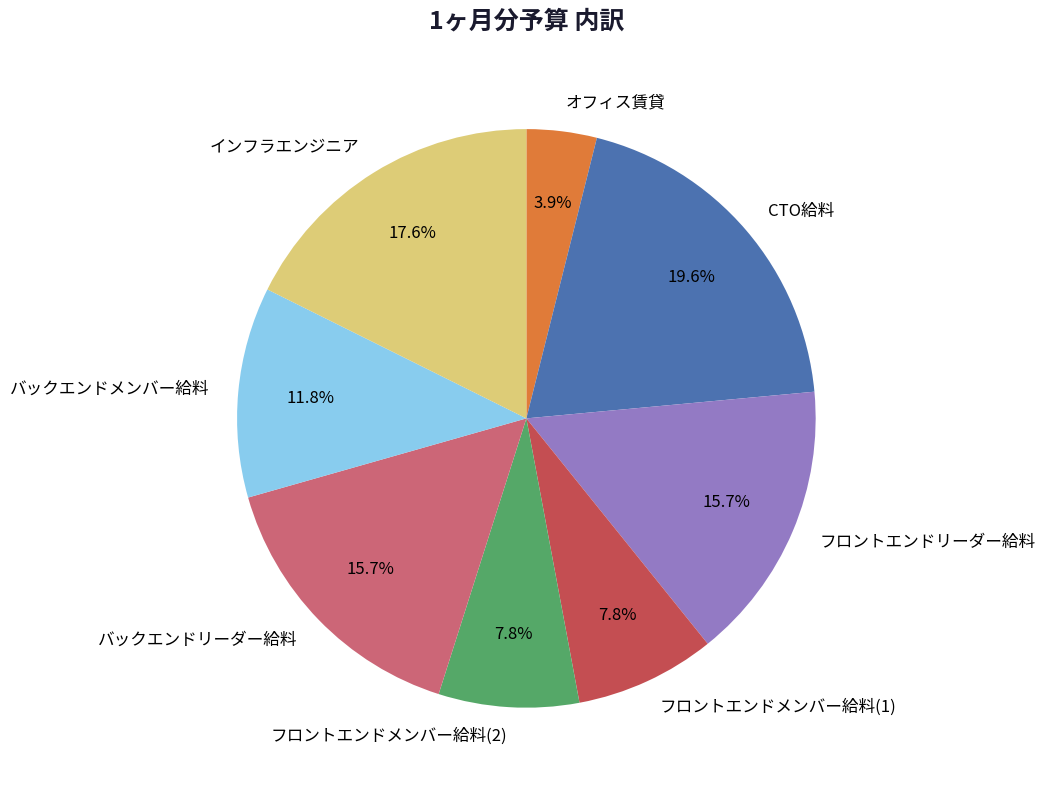

Is it true that フロントエンドメンバー給料(2) is 1% of the pie?

False